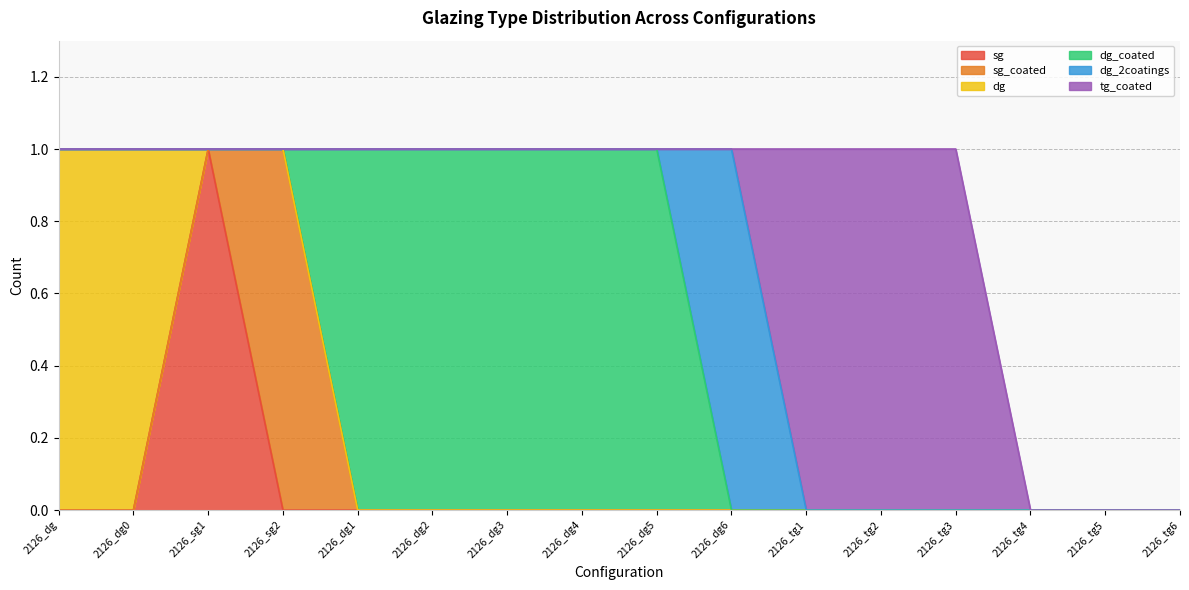

Reading left to right, extract all data points from this chart.

sg: 0	0	1	0	0	0	0	0	0	0	0	0	0	0	0	0
sg_coated: 0	0	0	1	0	0	0	0	0	0	0	0	0	0	0	0
dg: 1	1	0	0	0	0	0	0	0	0	0	0	0	0	0	0
dg_coated: 0	0	0	0	1	1	1	1	1	0	0	0	0	0	0	0
dg_2coatings: 0	0	0	0	0	0	0	0	0	1	0	0	0	0	0	0
tg_coated: 0	0	0	0	0	0	0	0	0	0	1	1	1	0	0	0